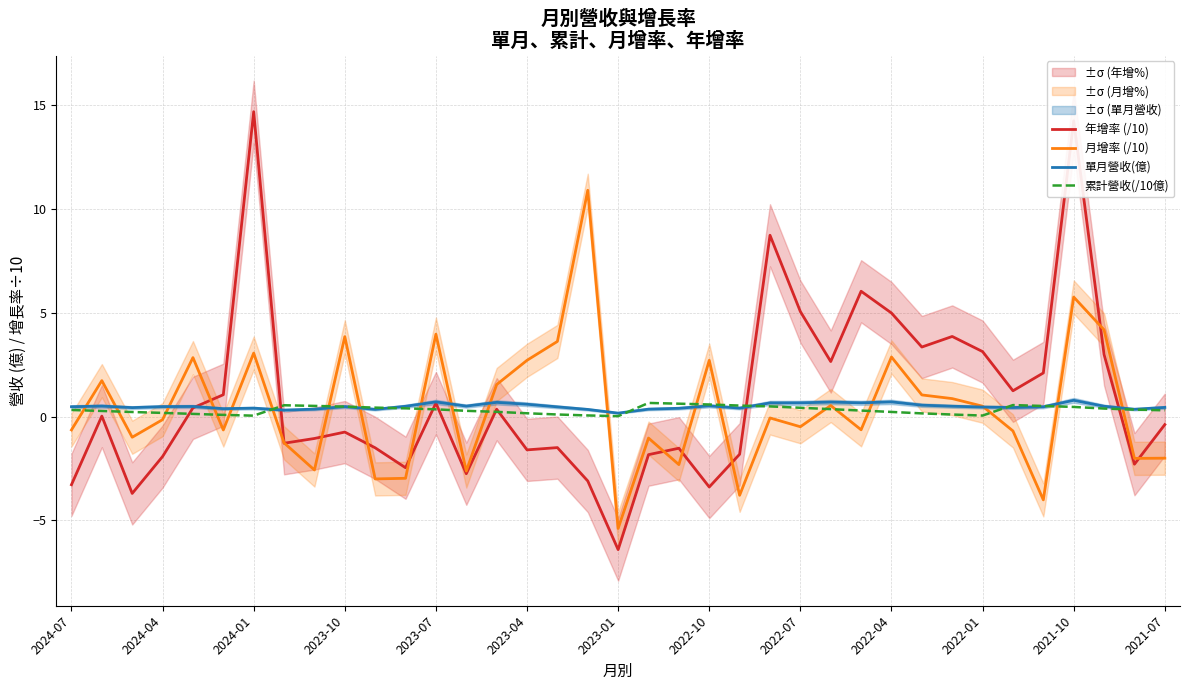

What is the value of the 月增率 (/10) point at the 32nd from the left?

-0.7